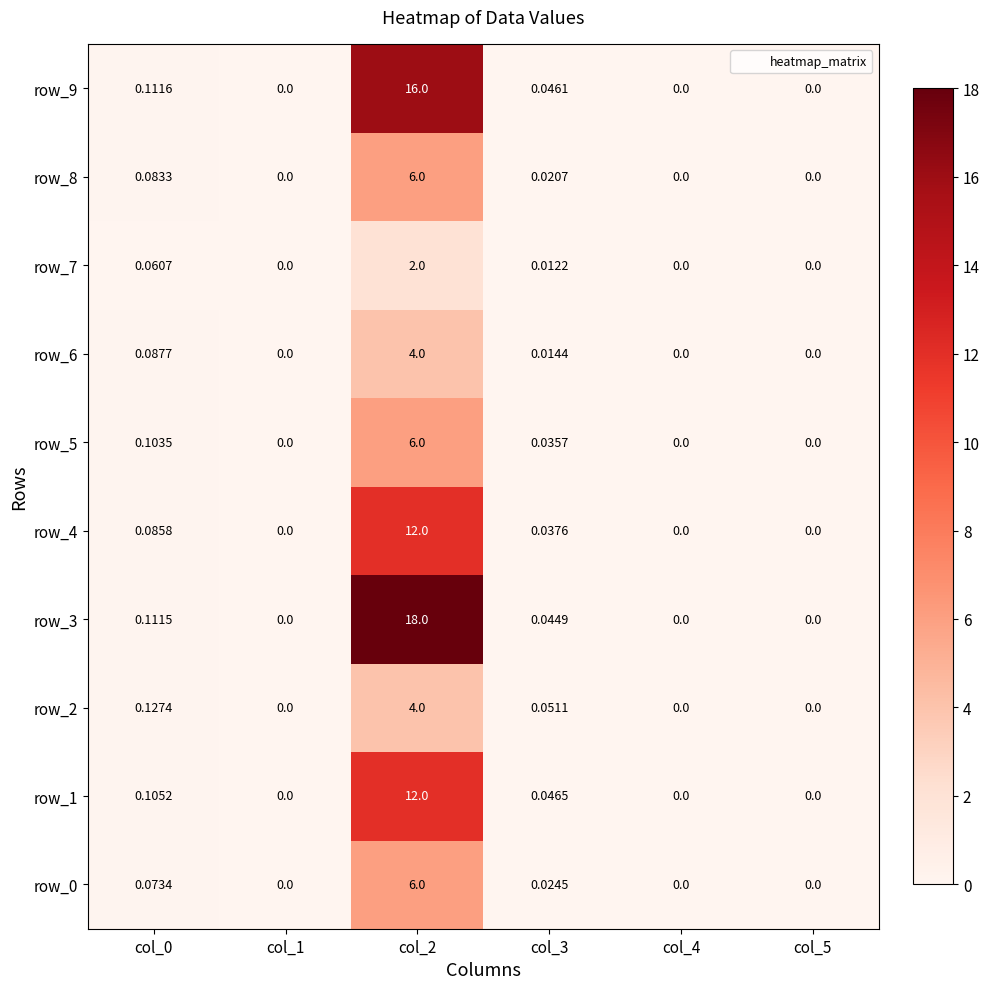

At which category is the sum across all series the highest?

col_2